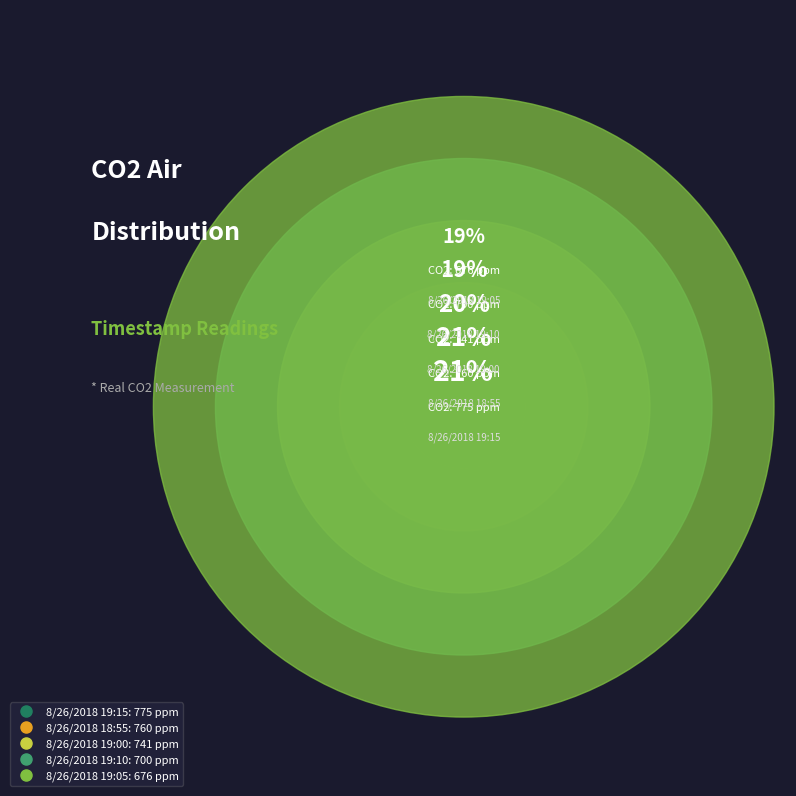

Does Row 1 account for over 50% of the chart?

No